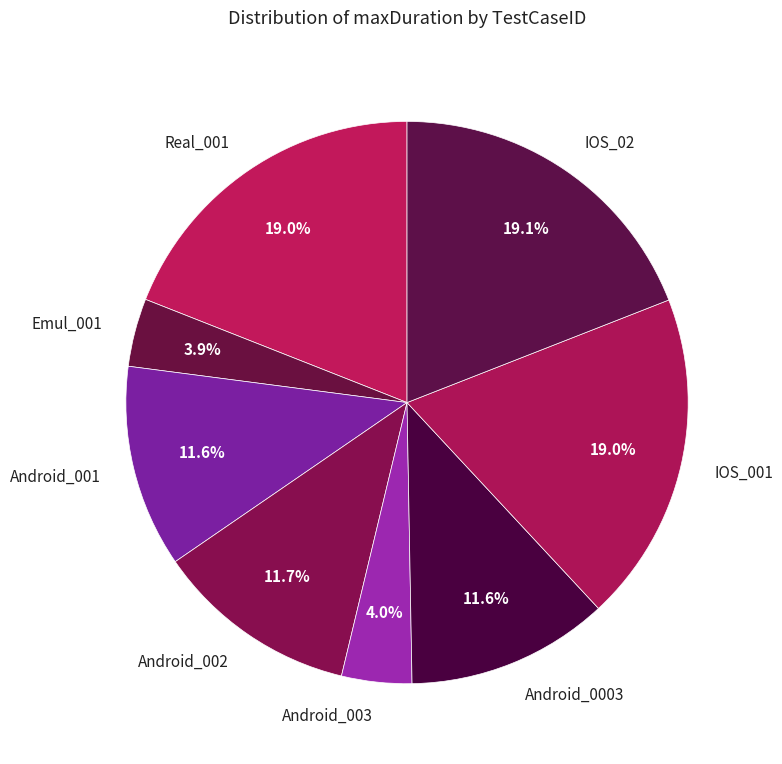

What portion of the pie excludes Android_0003?

88.4%